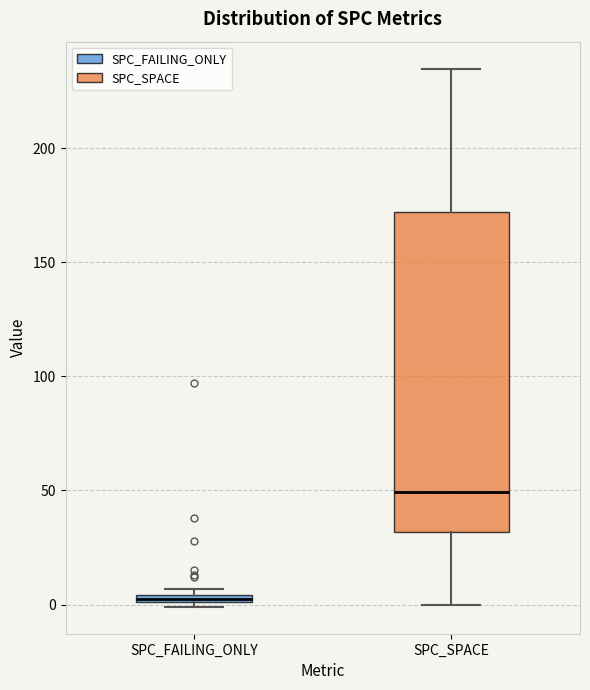

Where is the lower edge of the box for SPC_FAILING_ONLY on the y-axis? The values are not printed on the chart, so give them approximately, as read against the axis.

0